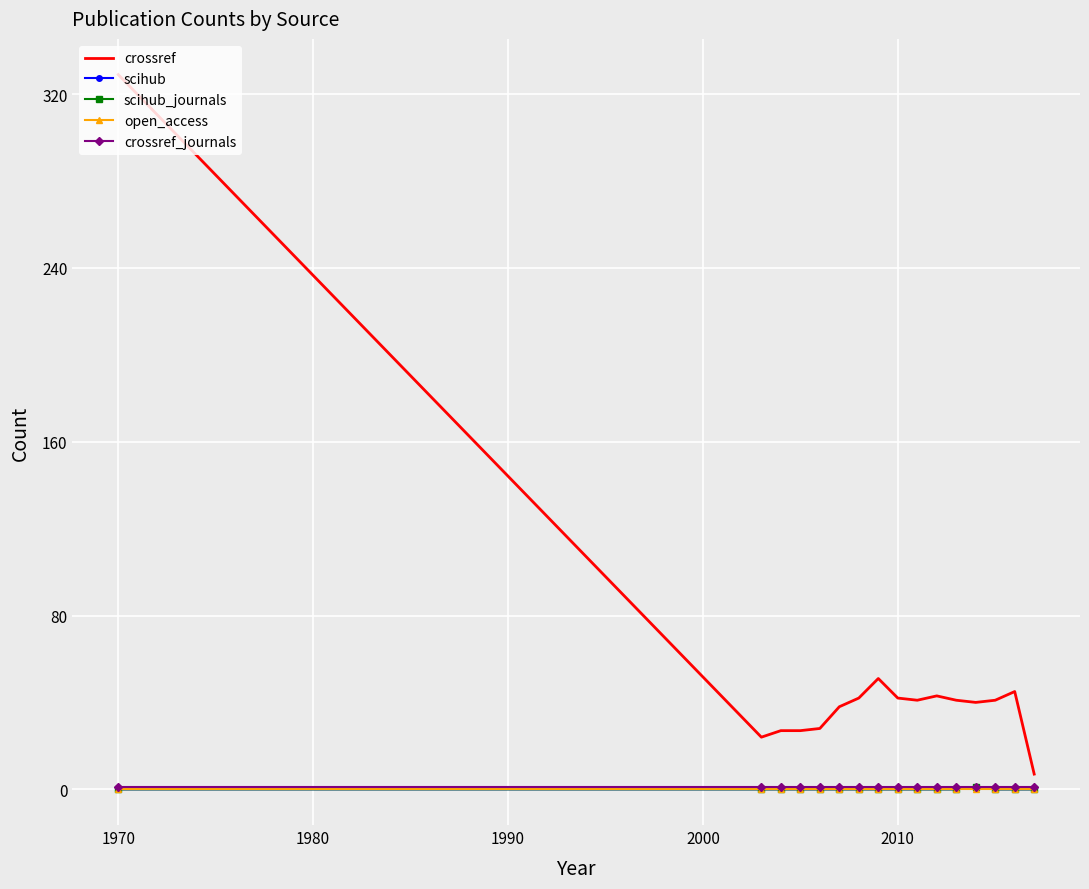

True or false: crossref_journals has more than 2 points higher than both neighbors.

False